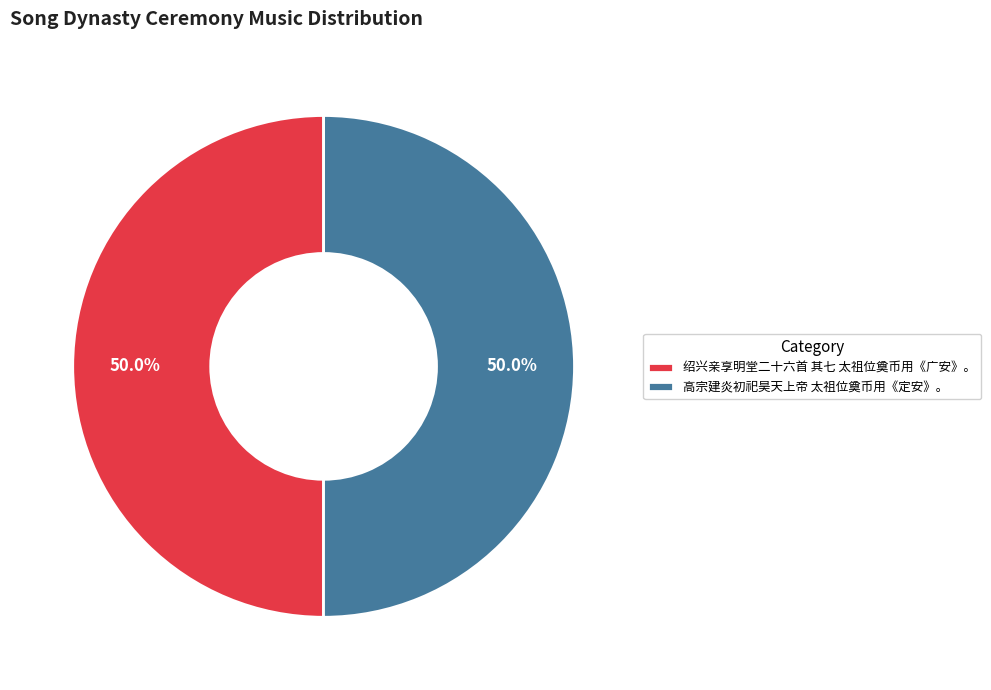

To the nearest percent, what portion does 绍兴亲享明堂二十六首 其七 太祖位奠币用《广安》。 represent?

50%